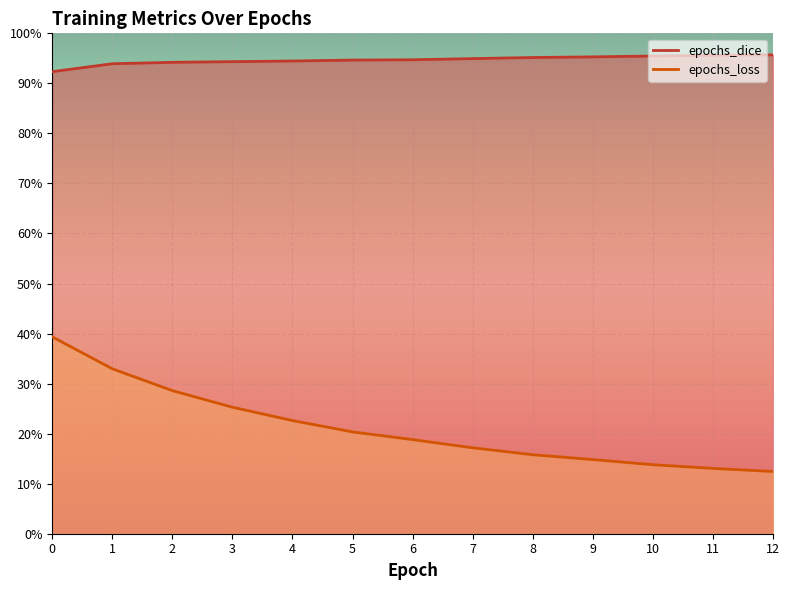

True or false: epochs_dice and epochs_loss intersect in this chart.

False